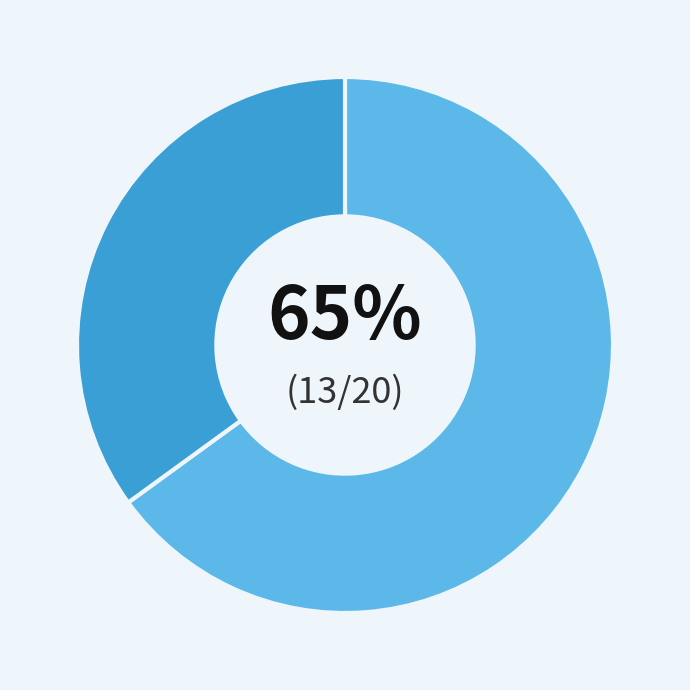

To the nearest percent, what is the average slice percentage?

50%